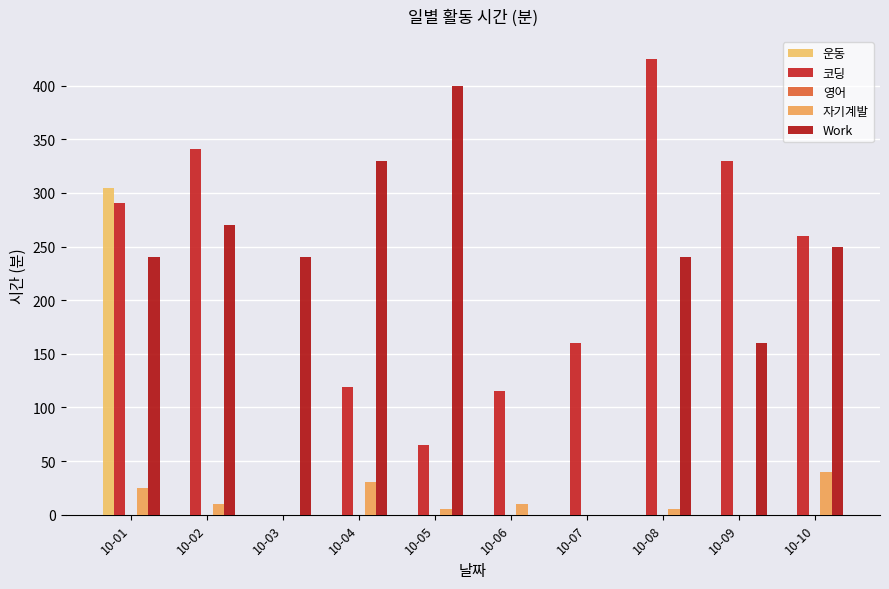

Does the chart contain stacked bars?

No